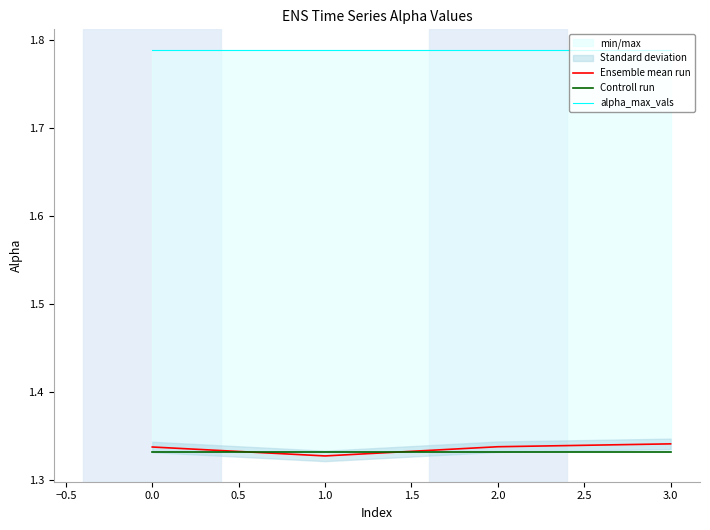

True or false: alpha_max_vals and Ensemble mean run cross at least once.

False